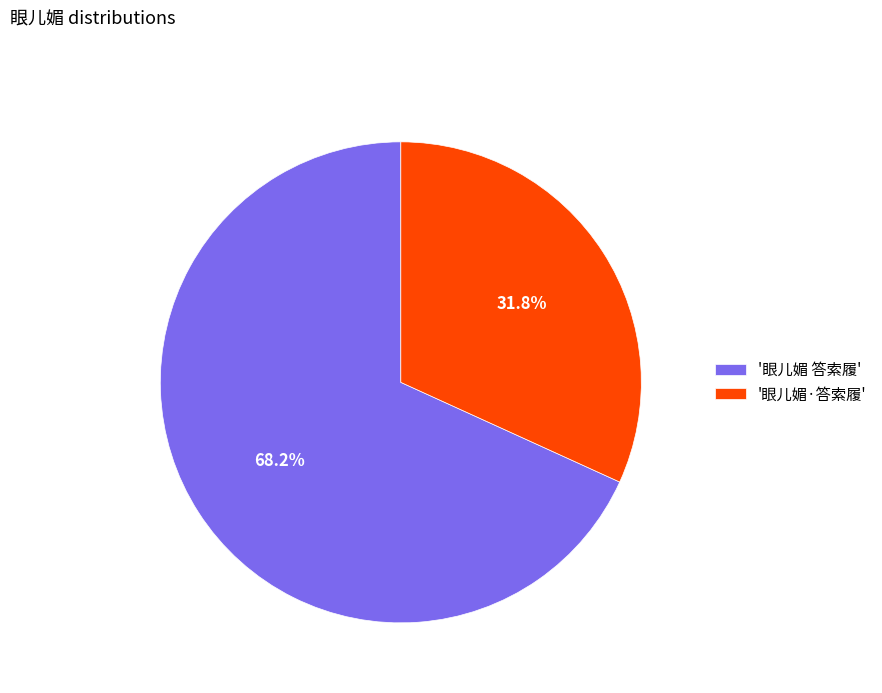

Does '眼儿媚·答索履' represent more than half of the total?

No